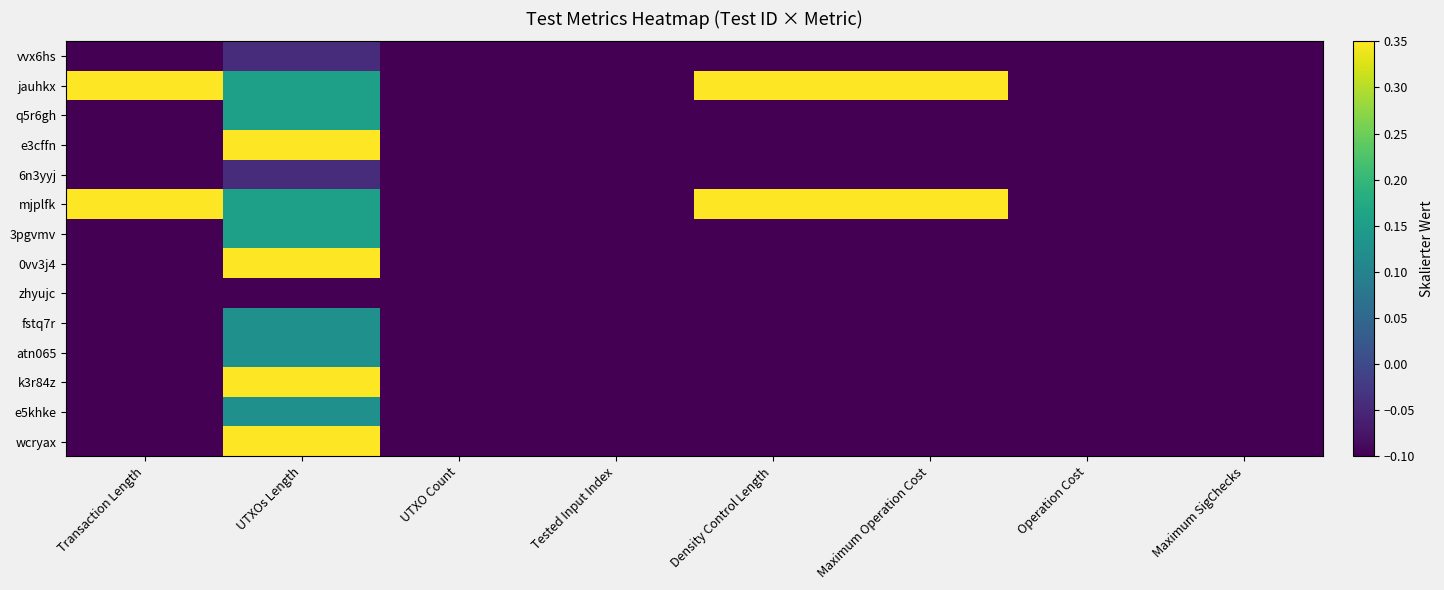

Which has a higher value, UTXOs Length or UTXO Count?

UTXOs Length